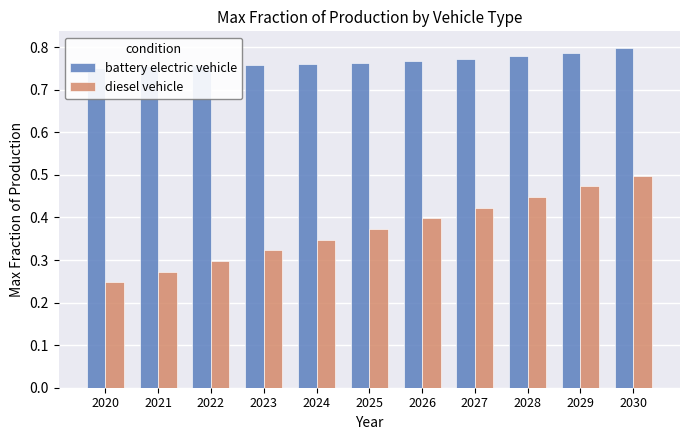

What value does the diesel vehicle series have at 2029?

0.5